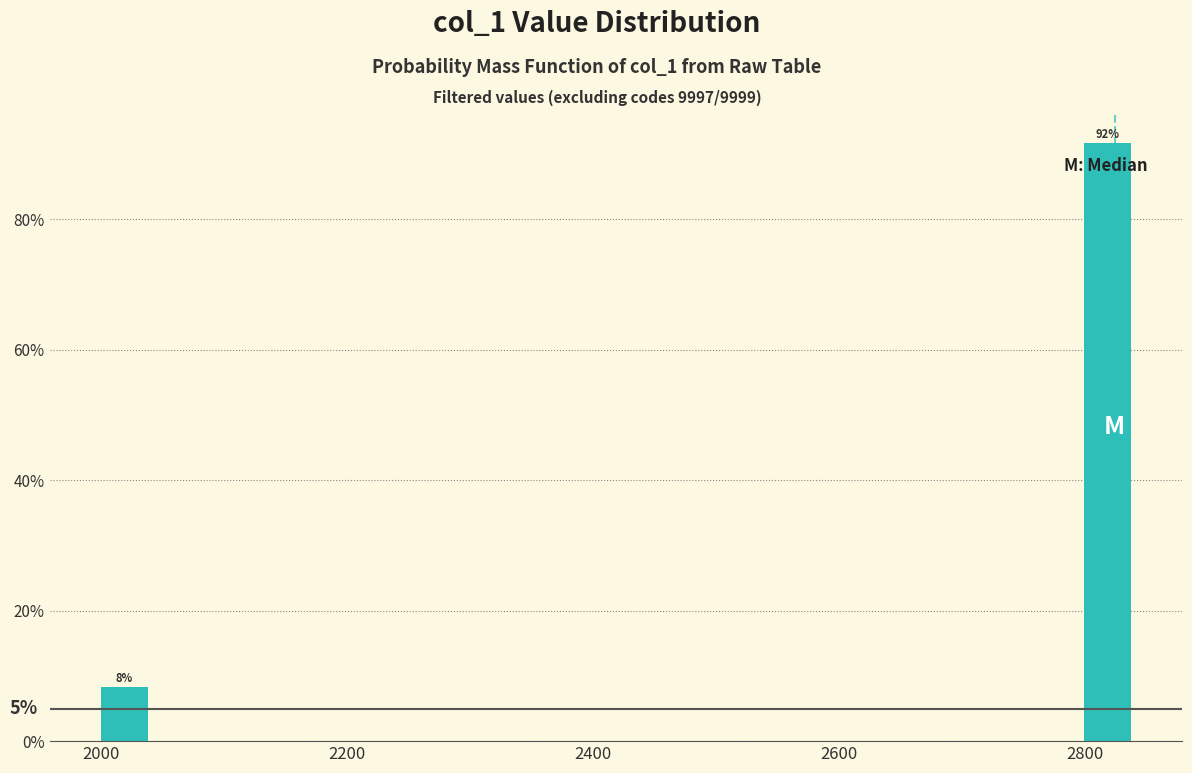

Read against the x-axis, roughly where is the centre of the tallest bar?

2820